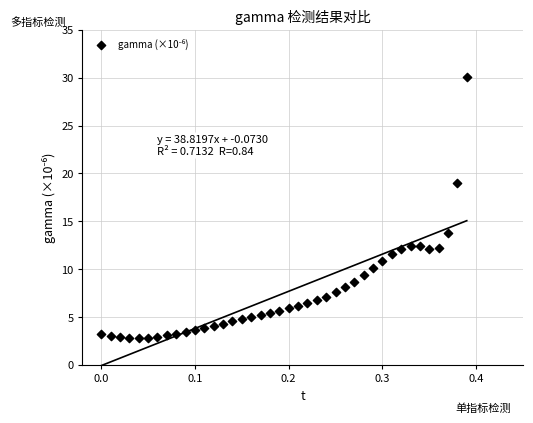

What is the range of X values (max minus min)?

0.4